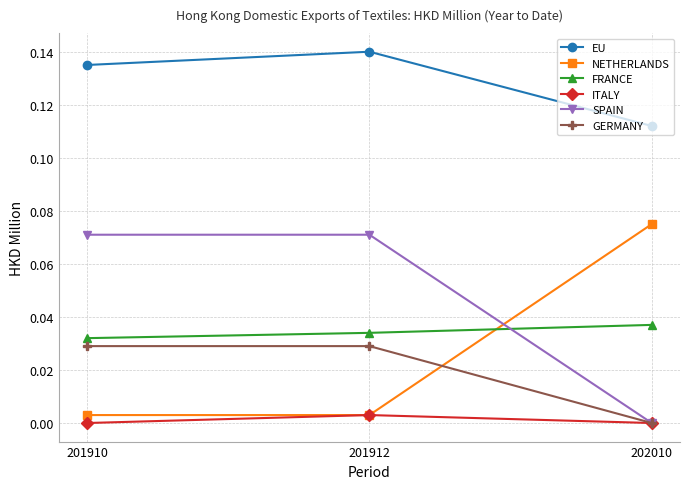

What are all the series names shown in the legend?

EU, NETHERLANDS, FRANCE, ITALY, SPAIN, GERMANY